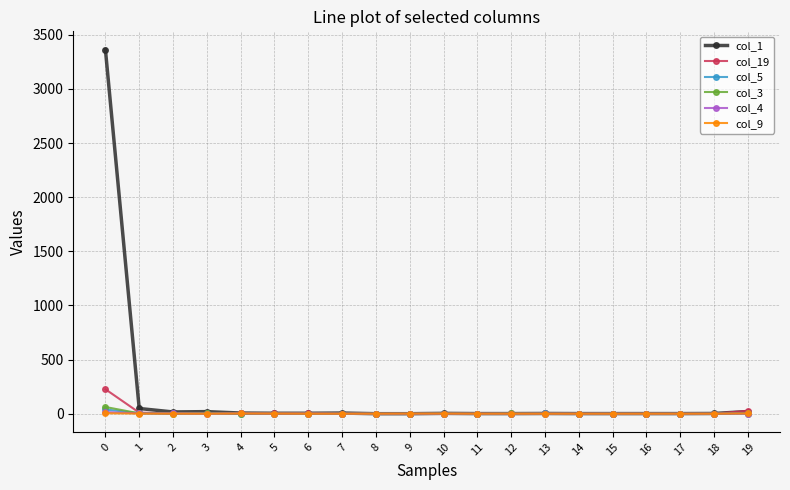

True or false: col_3 has a value of 0 at 14.

True